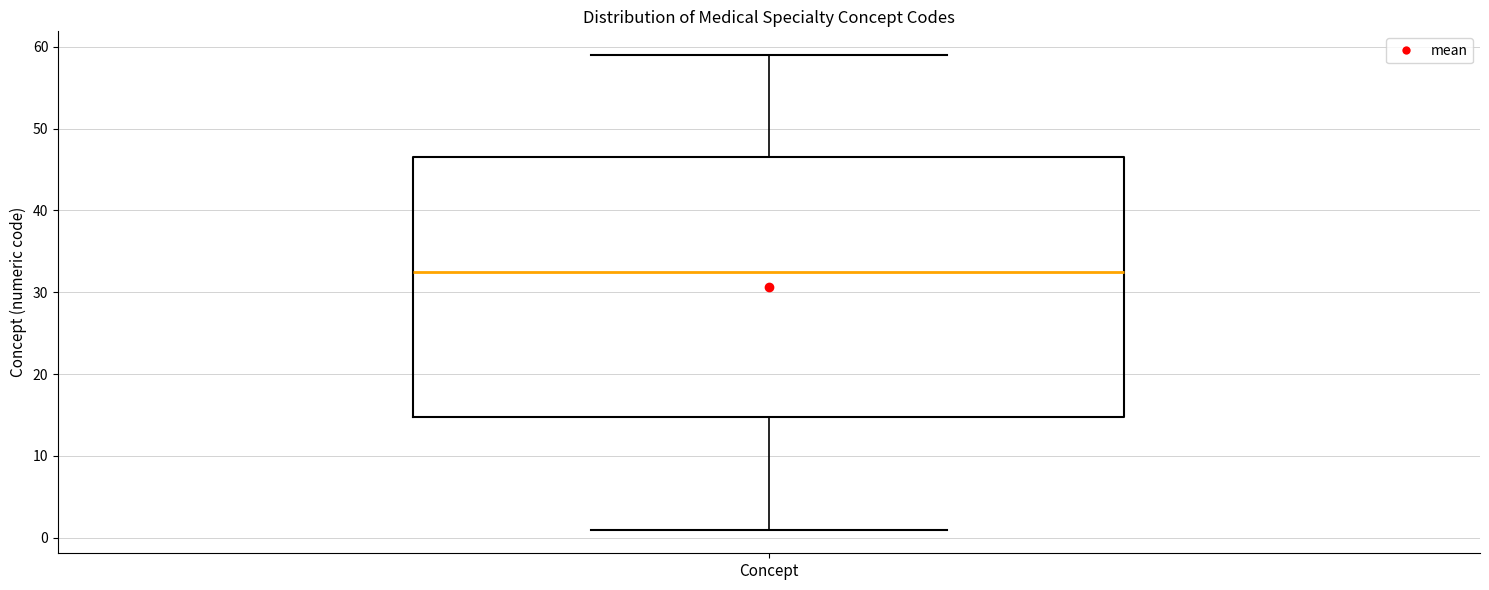

Transcribe this box plot: give where the median line is, the range the box spans, and where the two whiskers end, as read against the y-axis. The values are not printed on the chart, so give them approximately, as read against the axis.

median 33, box 15 to 47, whiskers 1 to 59